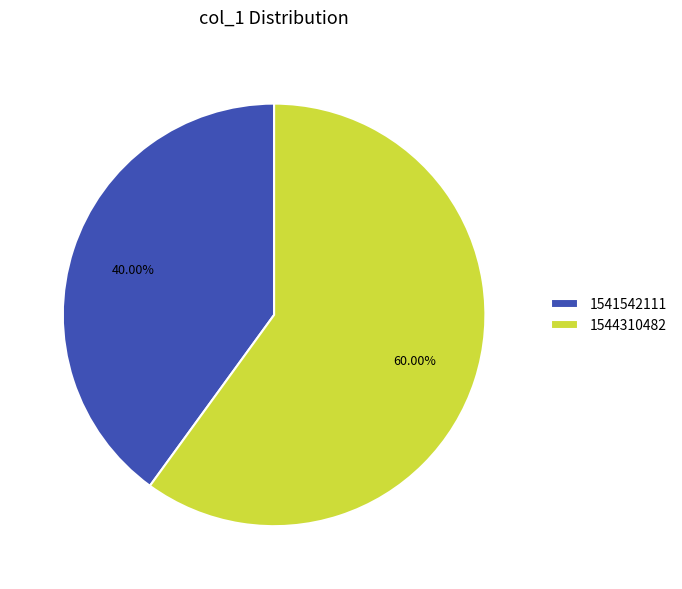

Is the sum of 1544310482 and 1541542111 greater than half?

Yes